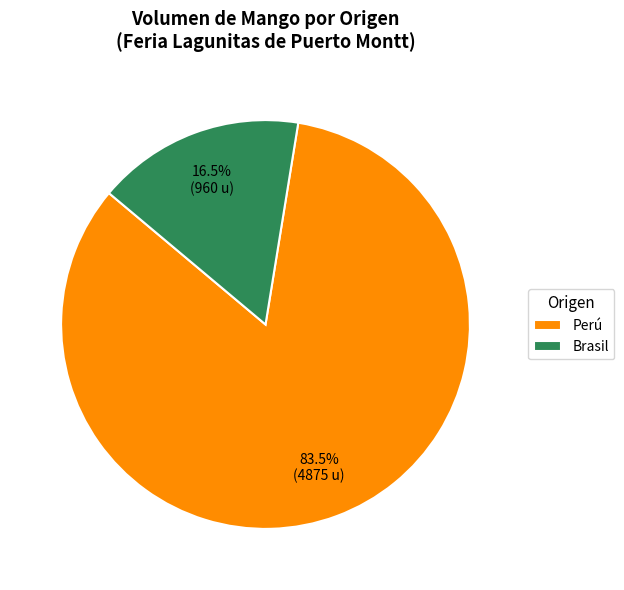

Is there any slice that represents more than half of the pie?

Yes